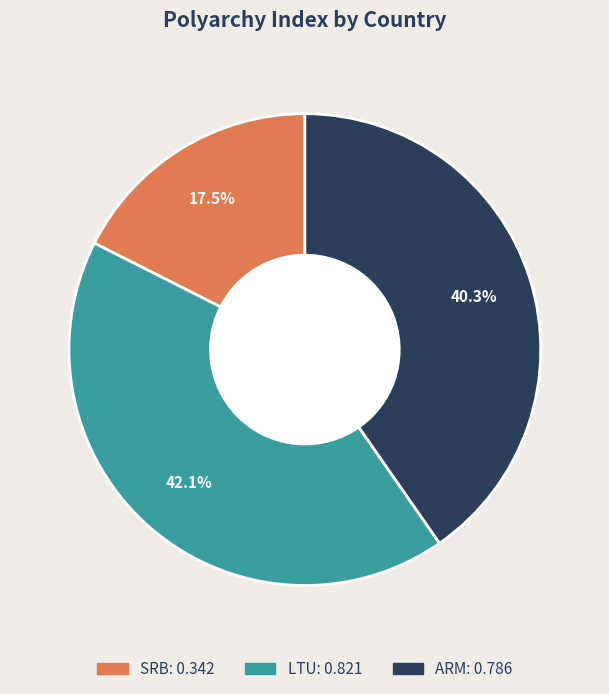

Combined, do SRB and LTU account for over 50%?

Yes